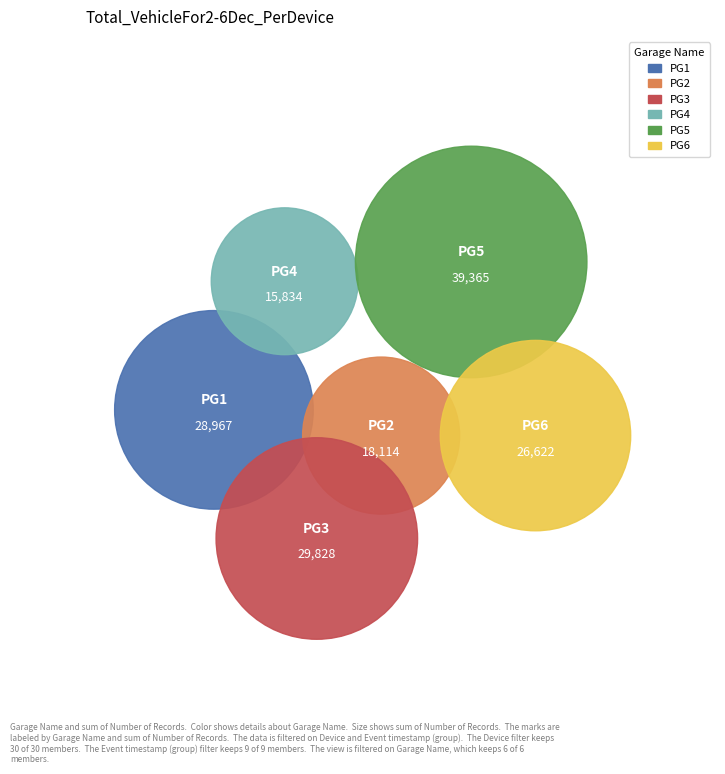

Does 11 represent more than half of the total?

No